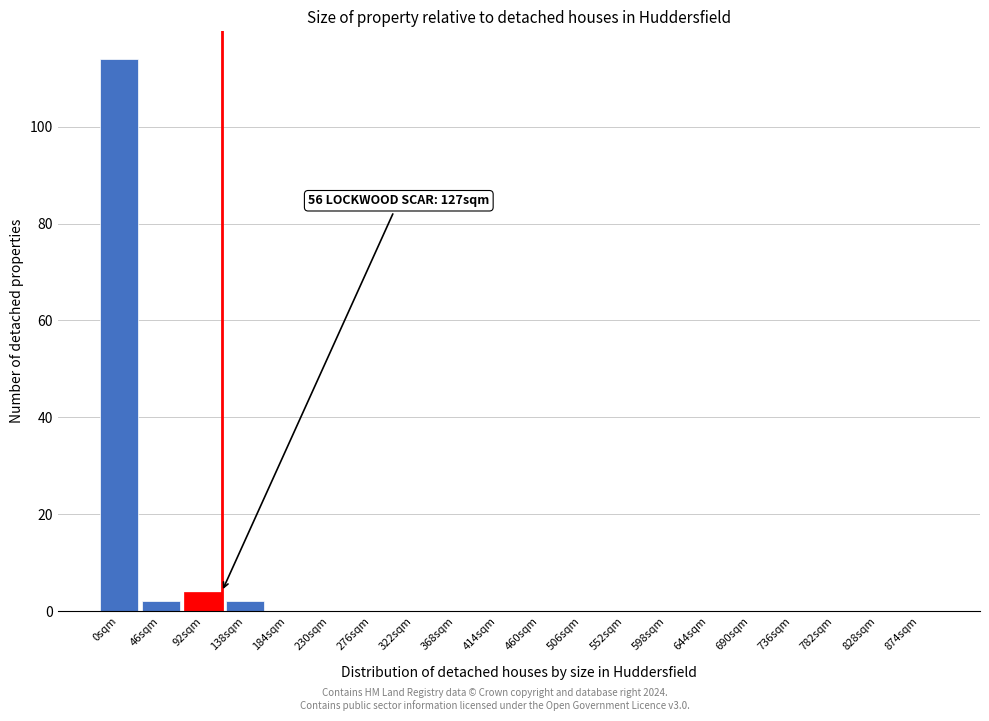

Reading left to right, what are all the values shown in this chart?

0sqm=114	46sqm=2	92sqm=4	138sqm=2	184sqm=0	230sqm=0	276sqm=0	322sqm=0	368sqm=0	414sqm=0	460sqm=0	506sqm=0	552sqm=0	598sqm=0	644sqm=0	690sqm=0	736sqm=0	782sqm=0	828sqm=0	874sqm=0